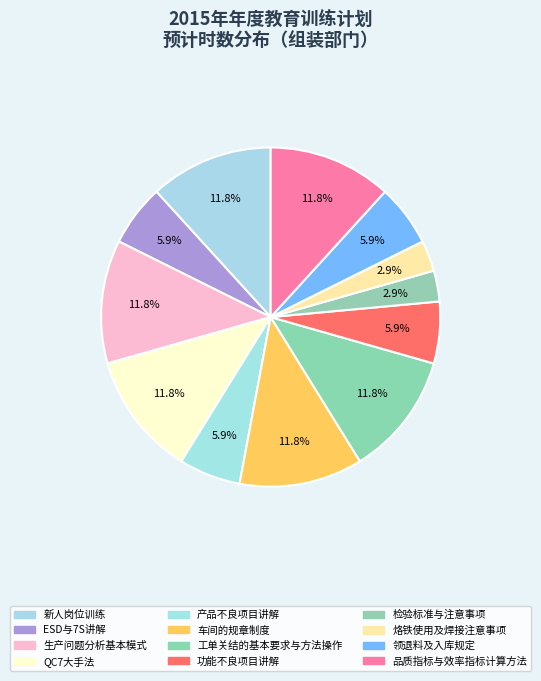

What percentage is the 生产问题分析基本模式 slice, to the nearest percent?

12%